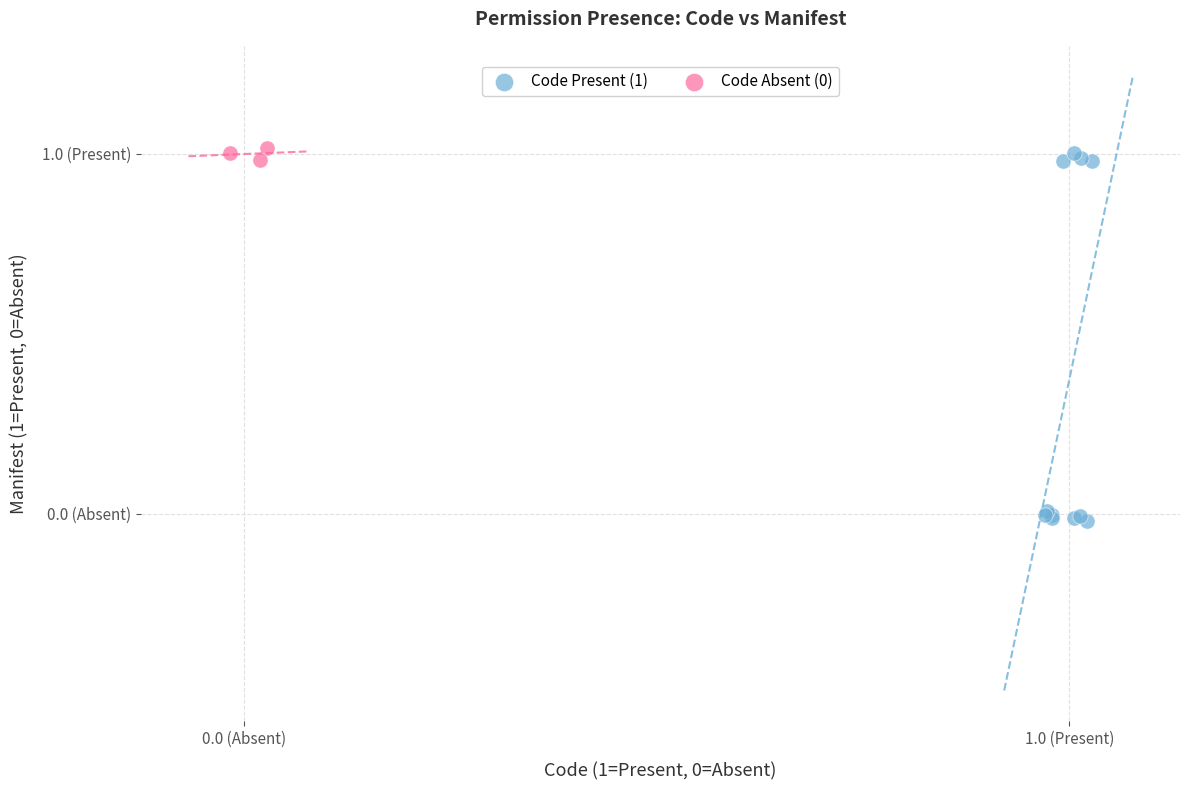

Which series reaches the minimum Y coordinate?

Code Present (1)